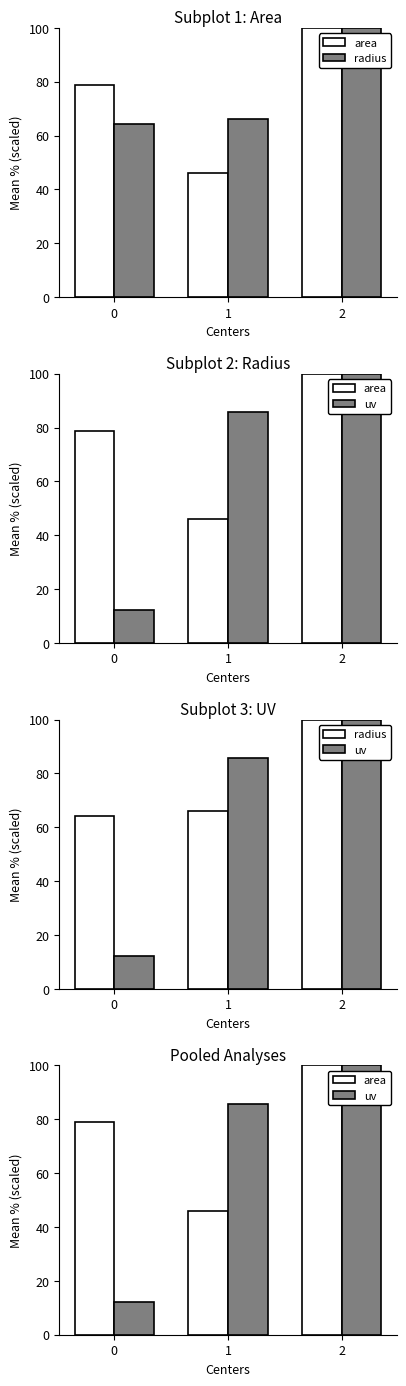

Reading left to right, list all the values displayed in this chart.

area: 78.8	45.9	100.0
radius: 64.3	66.2	100.0
uv: 12.3	85.8	100.0